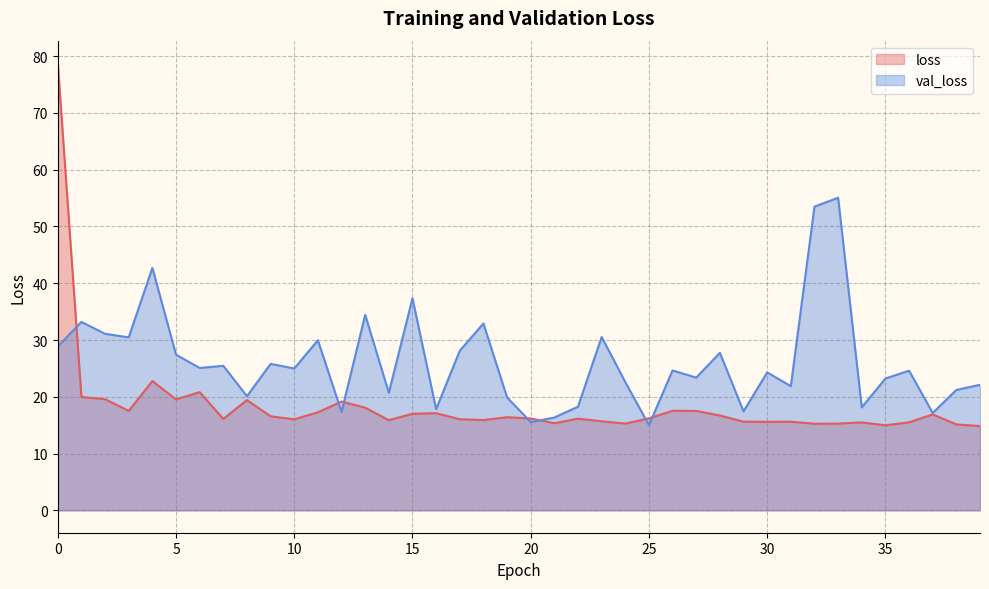

What is the spread (max minus min) of values at 28?

11.0